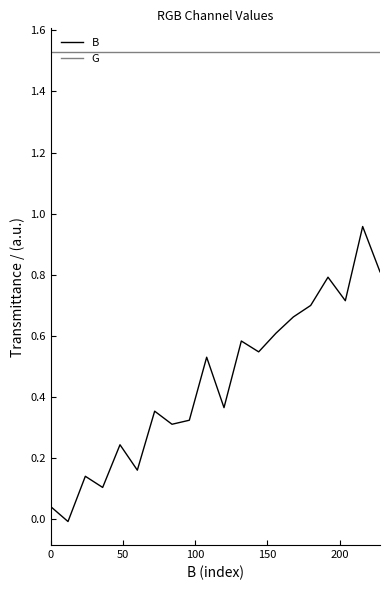

True or false: G and B intersect in this chart.

False